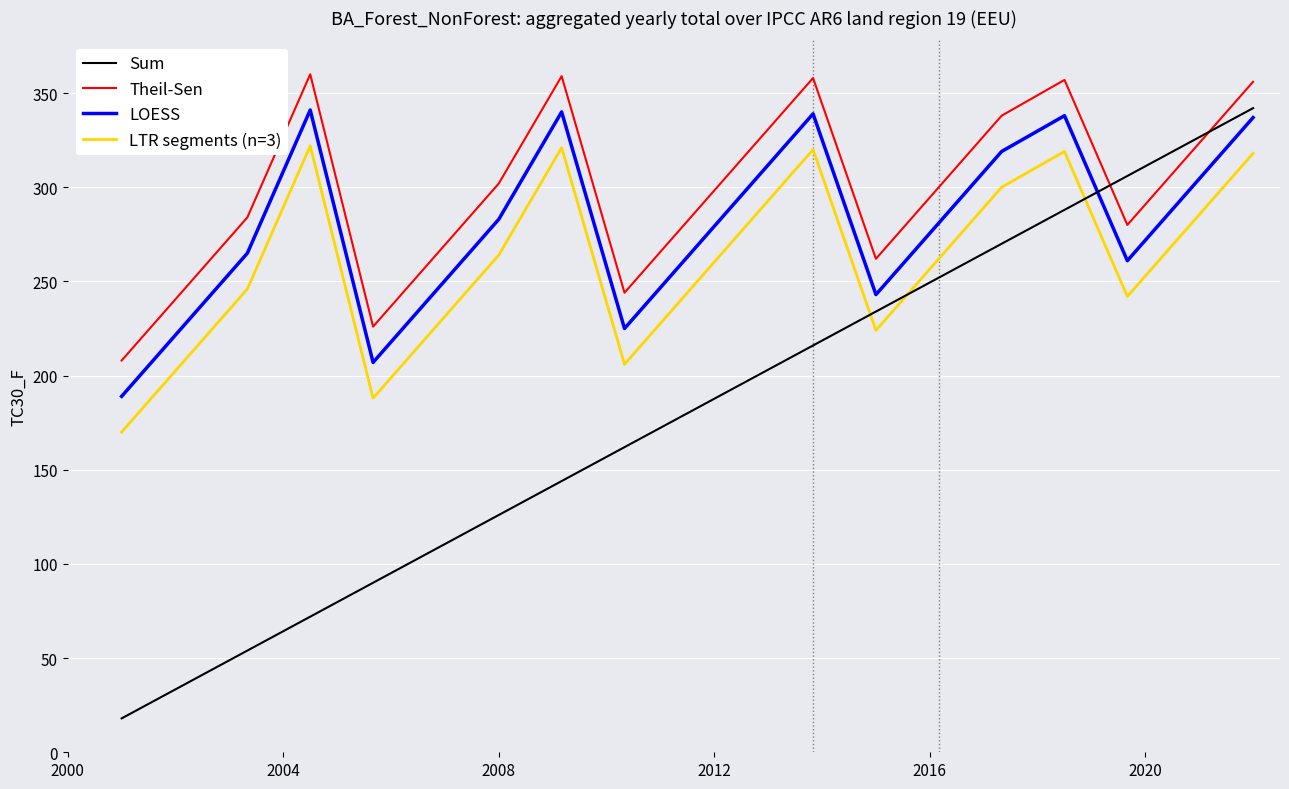

Rank the series by their average value, from highest to lowest.

Theil-Sen, LOESS, LTR segments (n=3), Sum